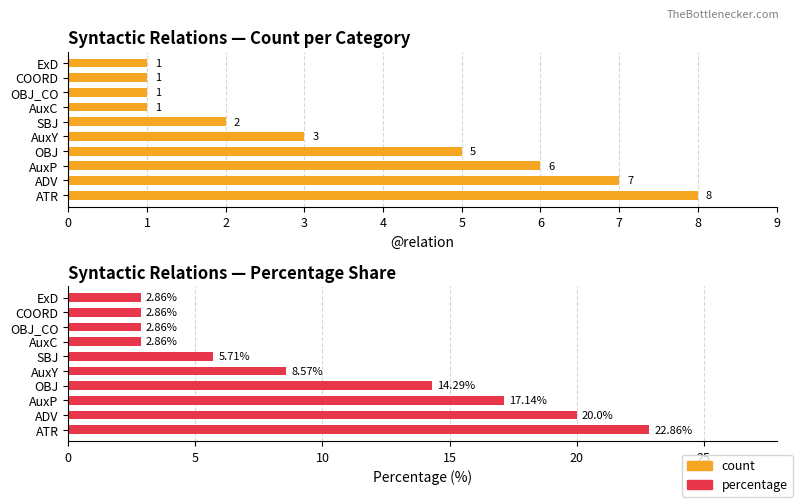

List the series in order of their overall mean, highest first.

percentage, count